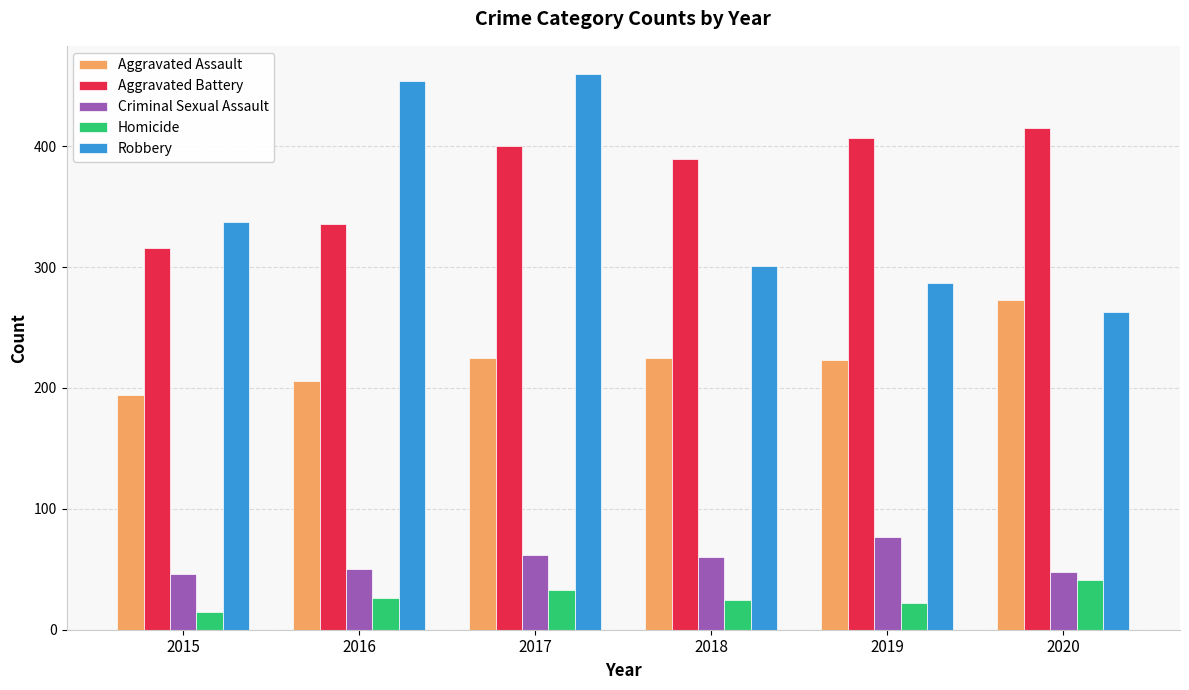

Rank the categories by Aggravated Battery value from highest to lowest.

2020, 2019, 2017, 2018, 2016, 2015